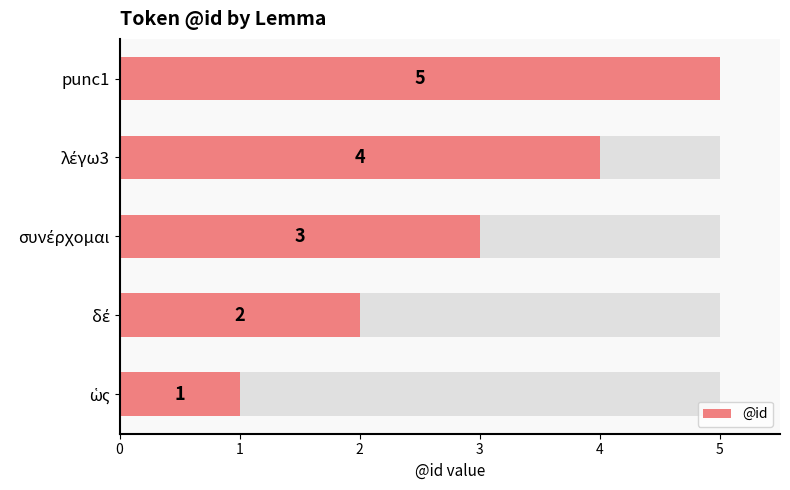

Reading right to left, extract all data points from this chart.

5	4	3	2	1